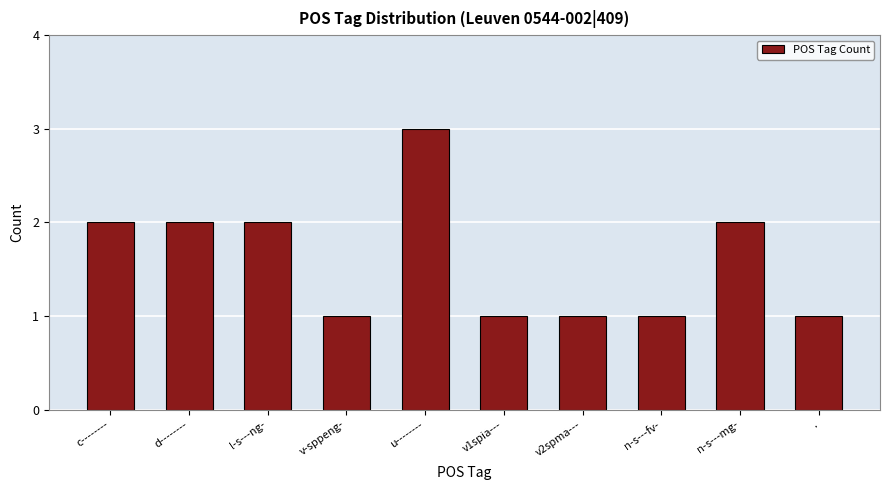

How many values are below 2?

5